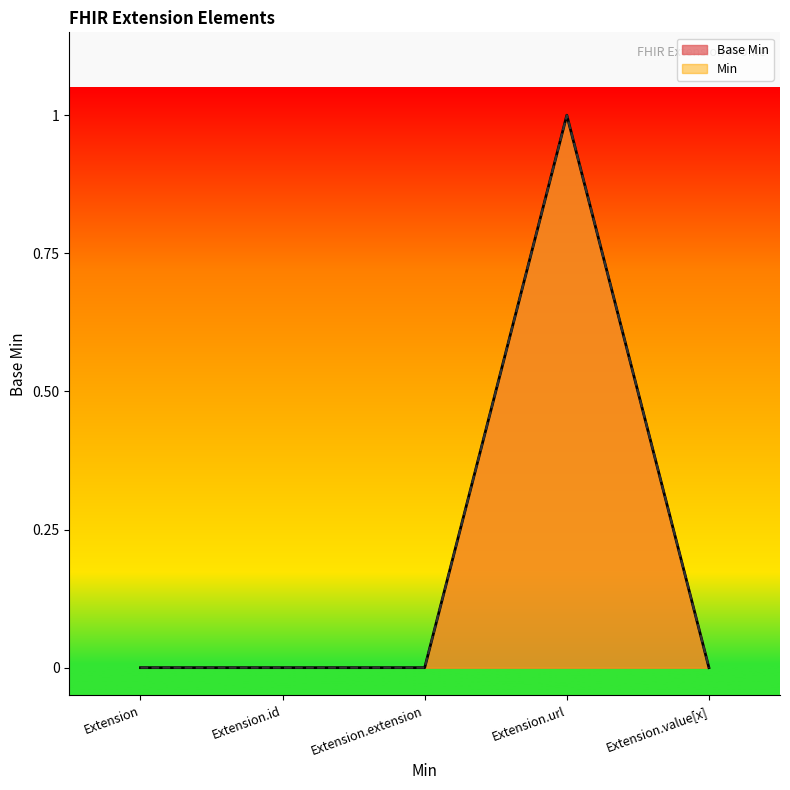

Count the values in the range 0 to 1.

5